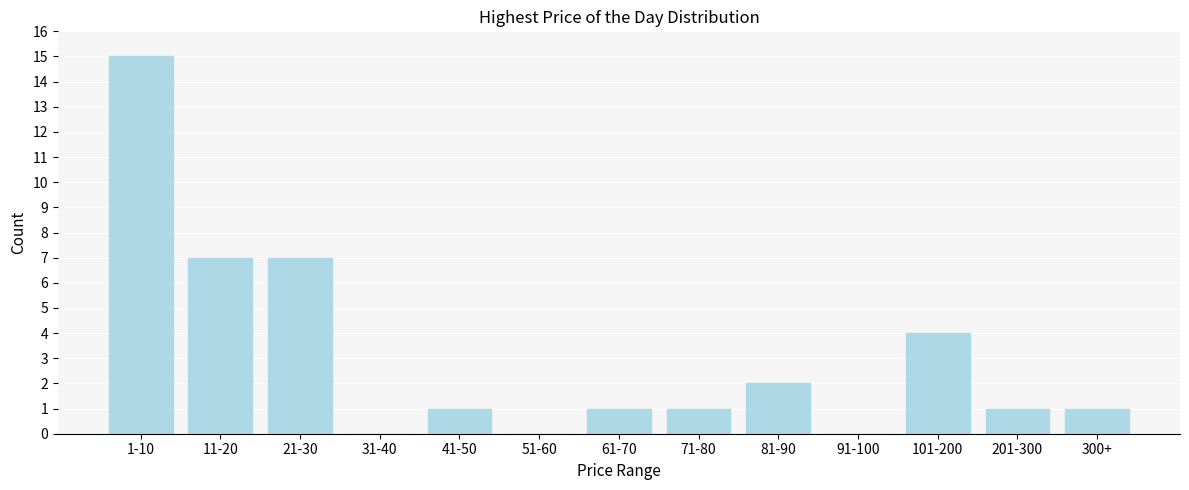

Reading left to right, transcribe all the data shown in this chart.

1-10=15	11-20=7	21-30=7	31-40=0	41-50=1	51-60=0	61-70=1	71-80=1	81-90=2	91-100=0	101-200=4	201-300=1	300+=1